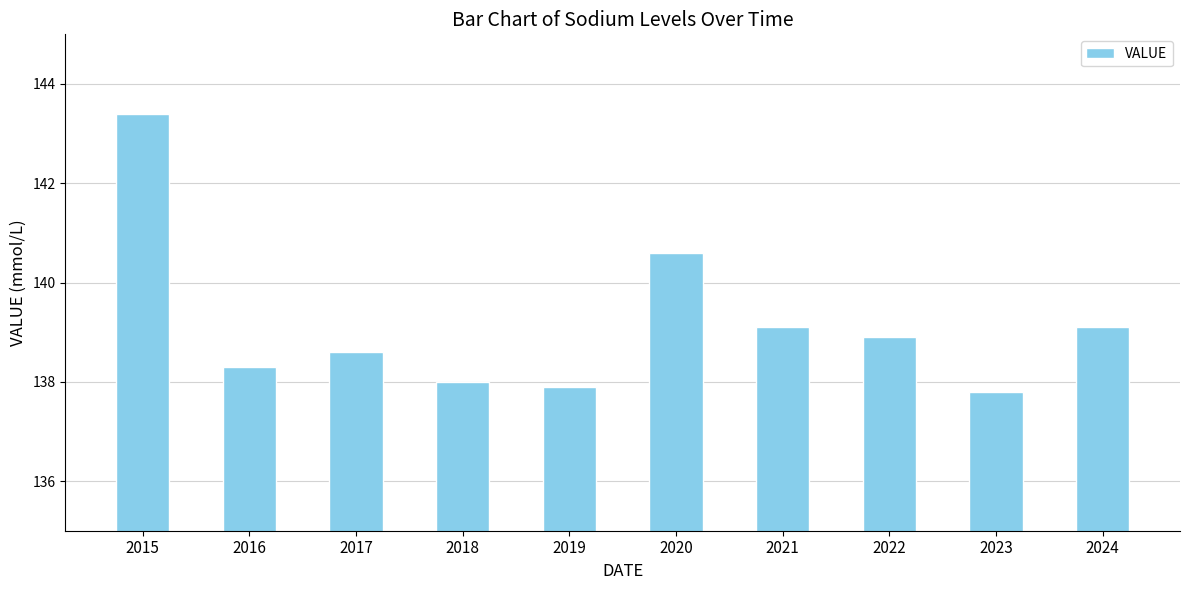

Reading right to left, list all the values displayed in this chart.

2024=139.1	2023=137.8	2022=138.9	2021=139.1	2020=140.6	2019=137.9	2018=138.0	2017=138.6	2016=138.3	2015=143.4